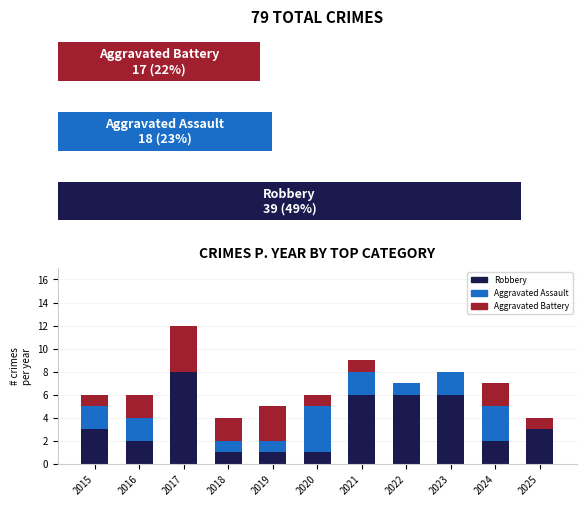

What is the value of the Aggravated Battery bar at the 4th from the left?

2